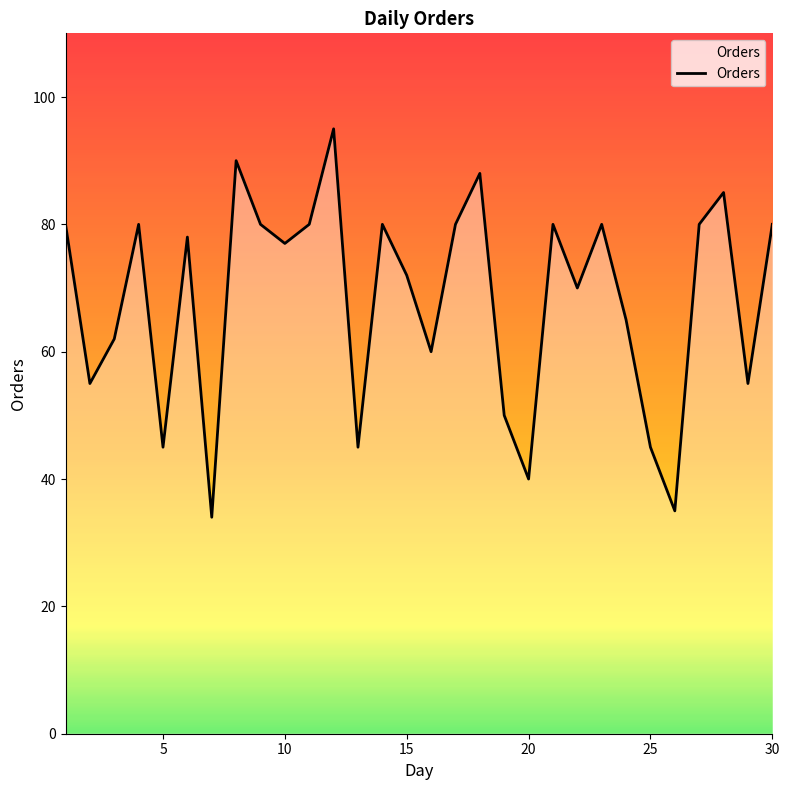

What is the difference between the maximum and minimum values?

61